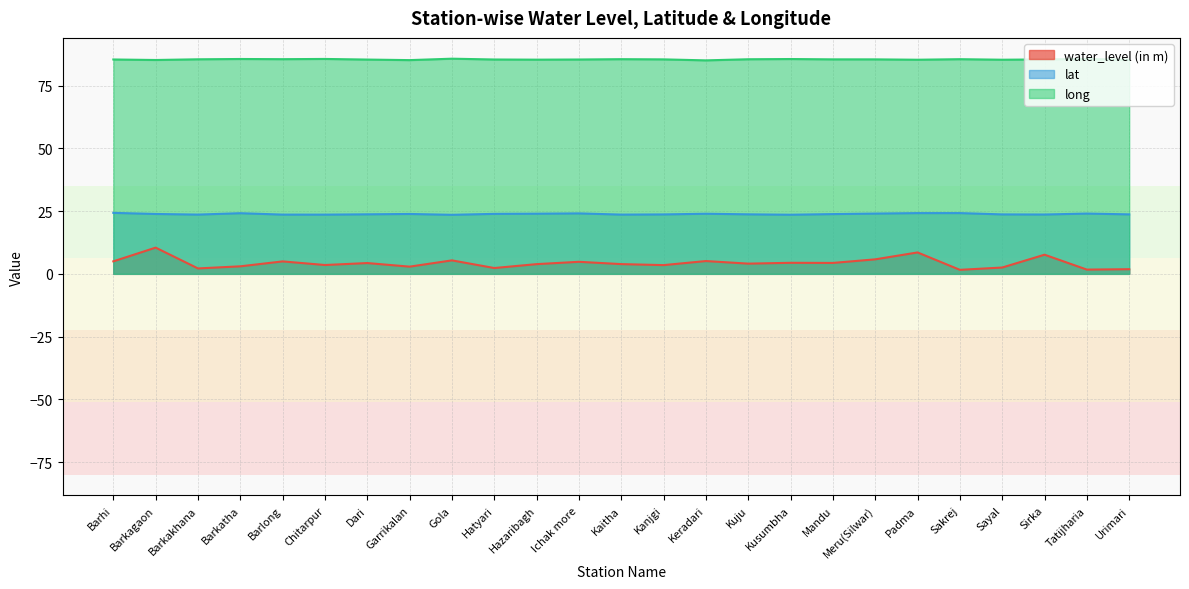

Reading left to right, what are all the values shown in this chart?

water_level (in m): Barhi=5.0	Barkagaon=10.4	Barkakhana=2.2	Barkatha=3.0	Barlong=5.0	Chitarpur=3.5	Dari=4.3	Garrikalan=2.9	Gola=5.4	Hatyari=2.3	Hazaribagh=3.9	Ichak more=4.8	Kaitha=3.9	Kanjgi=3.5	Keradari=5.1	Kuju=4.1	Kusumbha=4.4	Mandu=4.3	Meru(Silwar)=5.8	Padma=8.5	Sakrej=1.6	Sayal=2.5	Sirka=7.6	Tatijharia=1.7	Urimari=1.9
lat: Barhi=24.3	Barkagaon=23.9	Barkakhana=23.6	Barkatha=24.2	Barlong=23.6	Chitarpur=23.6	Dari=23.7	Garrikalan=23.9	Gola=23.5	Hatyari=23.9	Hazaribagh=24.0	Ichak more=24.1	Kaitha=23.6	Kanjgi=23.7	Keradari=24.0	Kuju=23.7	Kusumbha=23.6	Mandu=23.8	Meru(Silwar)=24.0	Padma=24.2	Sakrej=24.2	Sayal=23.7	Sirka=23.6	Tatijharia=24.0	Urimari=23.7
long: Barhi=85.4	Barkagaon=85.2	Barkakhana=85.5	Barkatha=85.6	Barlong=85.5	Chitarpur=85.6	Dari=85.4	Garrikalan=85.2	Gola=85.7	Hatyari=85.4	Hazaribagh=85.3	Ichak more=85.4	Kaitha=85.5	Kanjgi=85.5	Keradari=85.1	Kuju=85.5	Kusumbha=85.6	Mandu=85.5	Meru(Silwar)=85.5	Padma=85.3	Sakrej=85.5	Sayal=85.3	Sirka=85.4	Tatijharia=85.6	Urimari=85.3